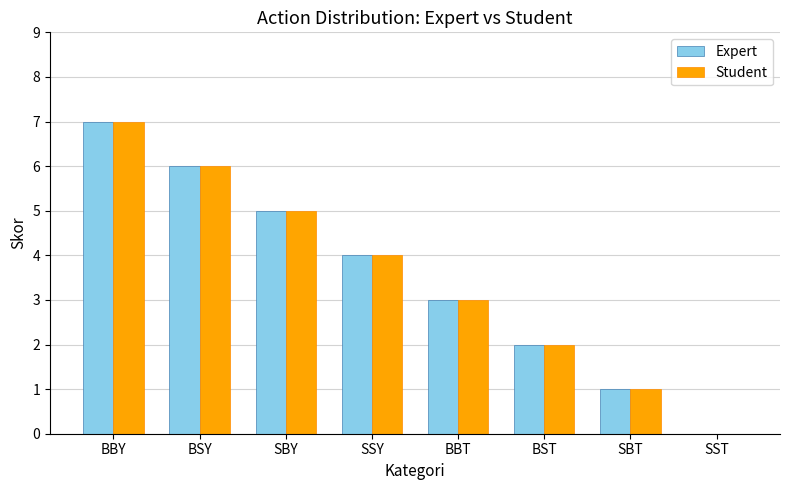

What value does the Student series have at BBT?

3